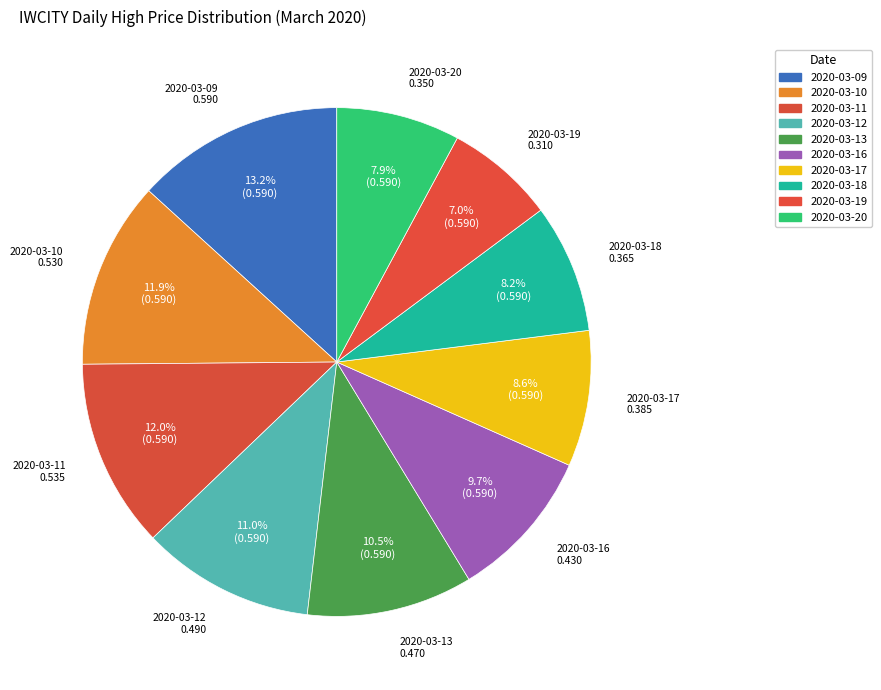

How many segments does this pie chart have?

10